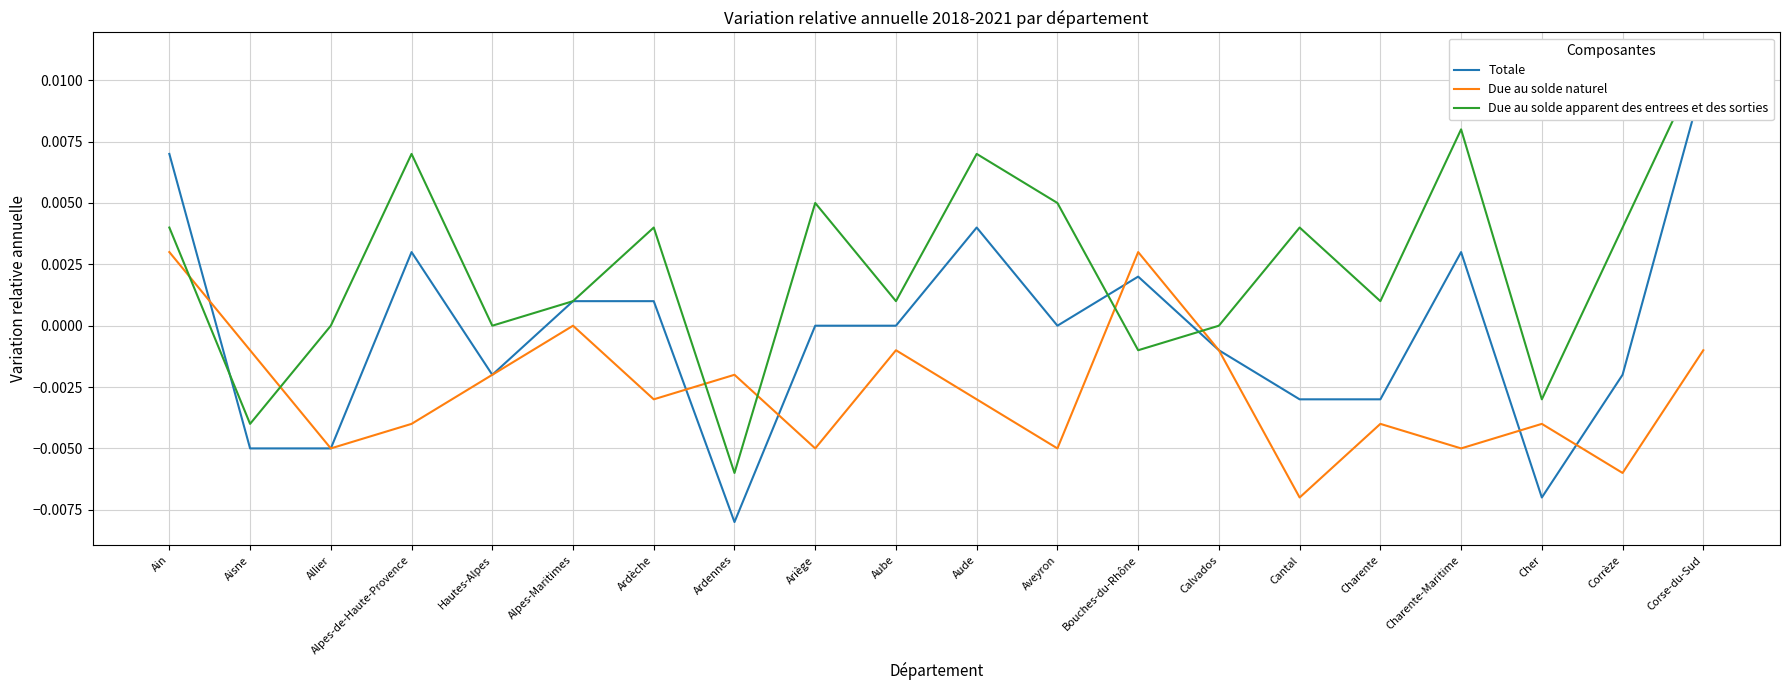

At which category does Totale reach its first local peak?

Alpes-de-Haute-Provence